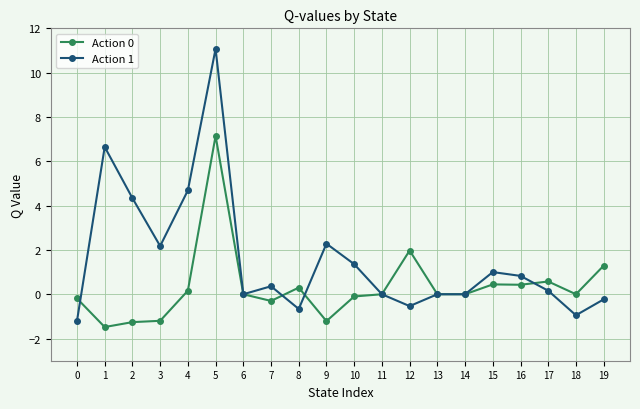

What is the difference between the maximum and minimum values in the Action 0 series?

8.6